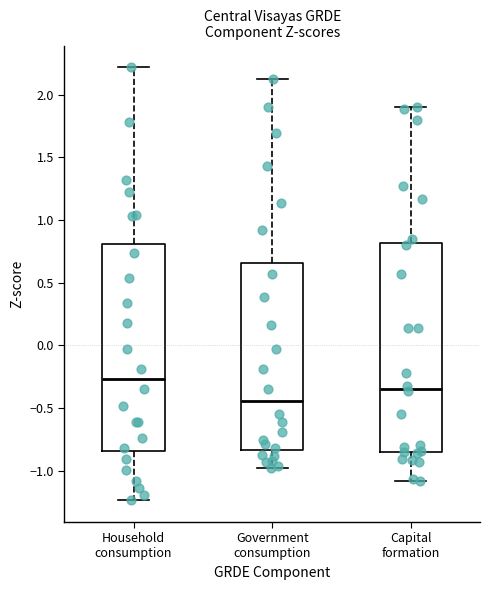

Reading left to right, transcribe this box plot: for each box, give where its median line is, the range the box spans, and where its two whiskers end, as read against the y-axis. The values are not printed on the chart, so give them approximately, as read against the axis.

Household consumption: median -0.25, box -0.85 to 0.80, whiskers -1.25 to 2.20
Government consumption: median -0.45, box -0.85 to 0.65, whiskers -1.00 to 2.15
Capital formation: median -0.35, box -0.85 to 0.80, whiskers -1.10 to 1.90